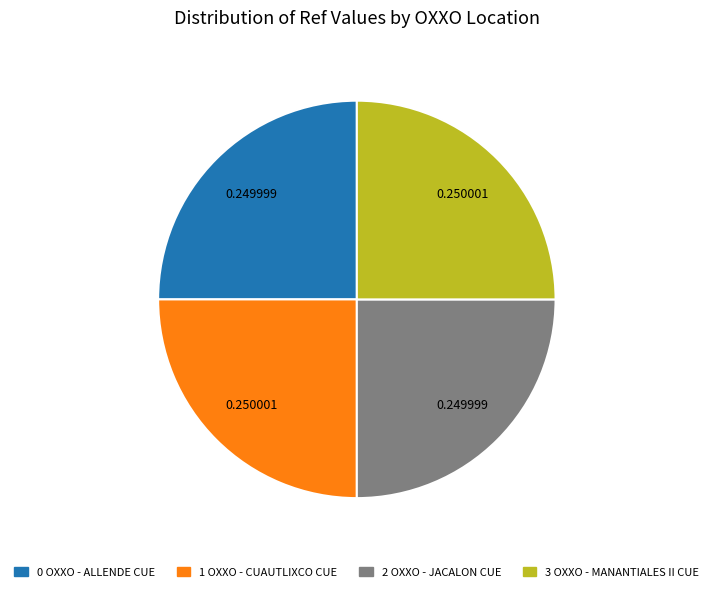

Is there a majority slice in this chart?

No